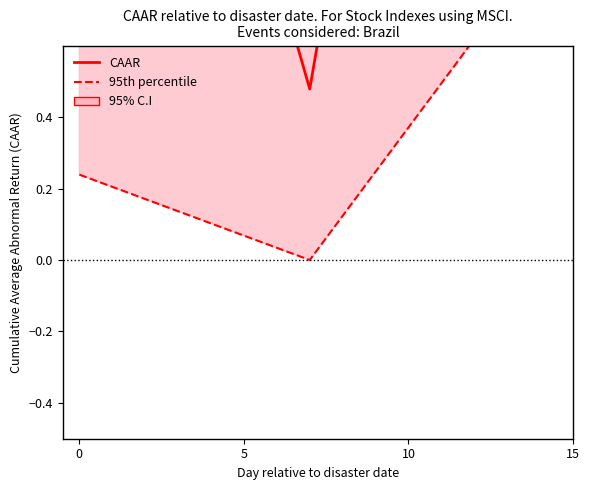

What is the difference between the maximum and minimum values in the 95th percentile series?

9.4